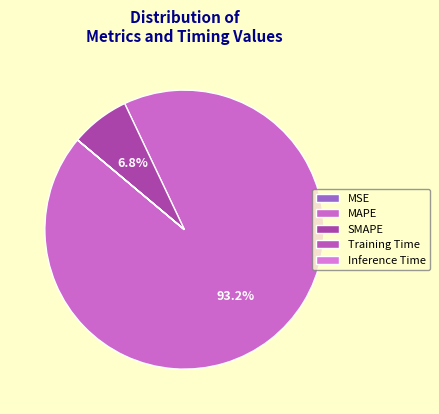

Which category has the biggest portion of the pie?

MAPE